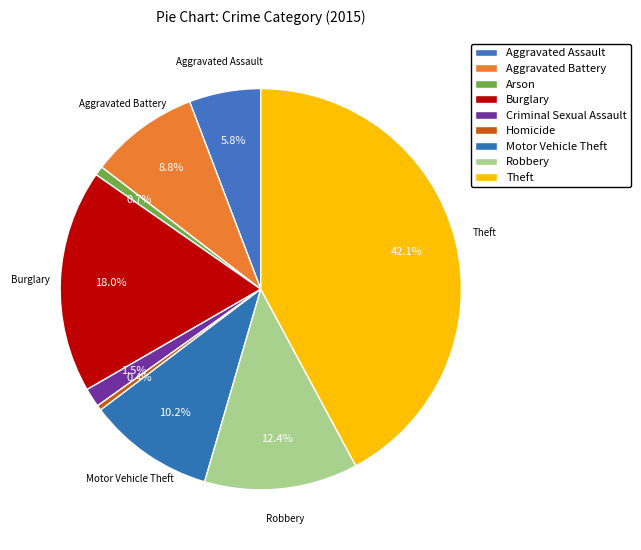

Between Motor Vehicle Theft and Arson, which is larger?

Motor Vehicle Theft